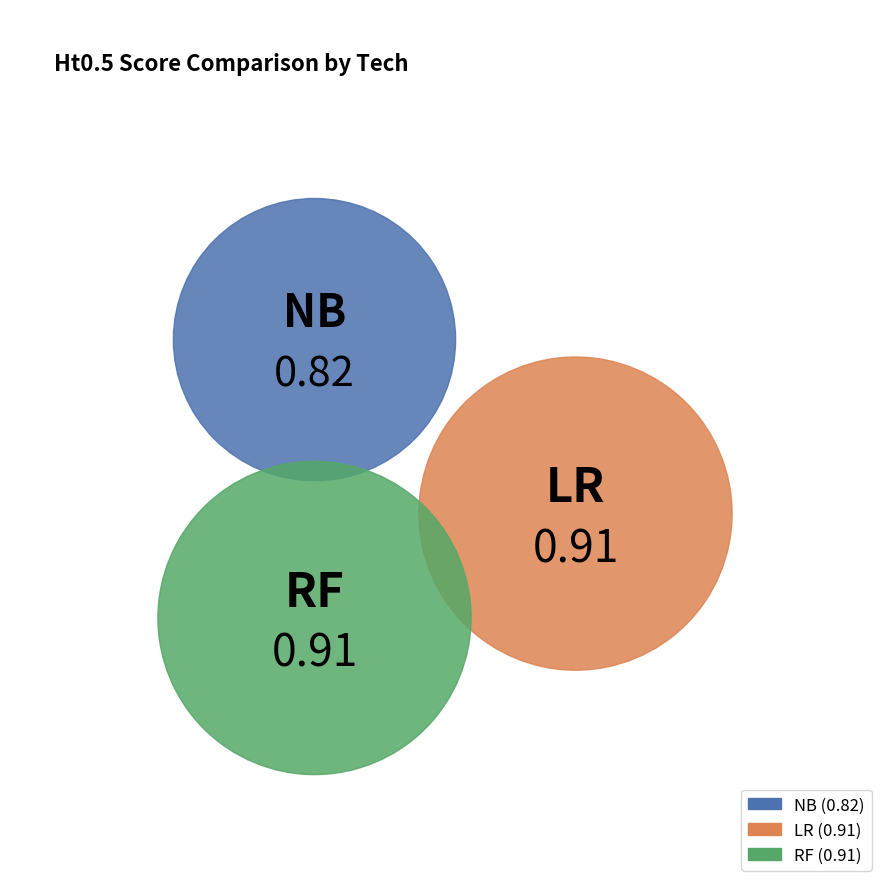

Is RF the majority of the pie?

No